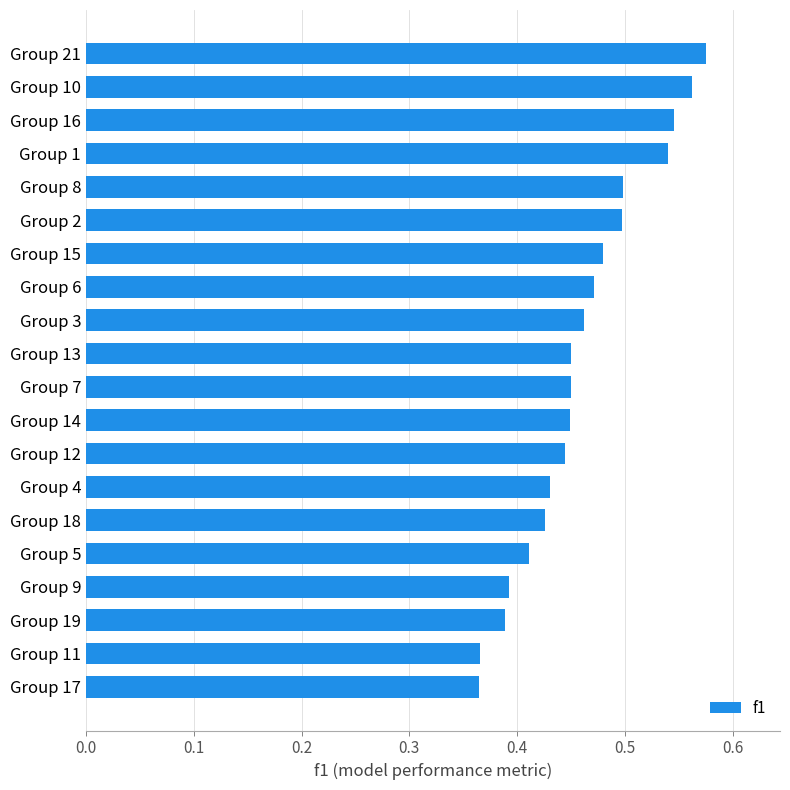

Between Group 7 and Group 21, which is larger?

Group 21